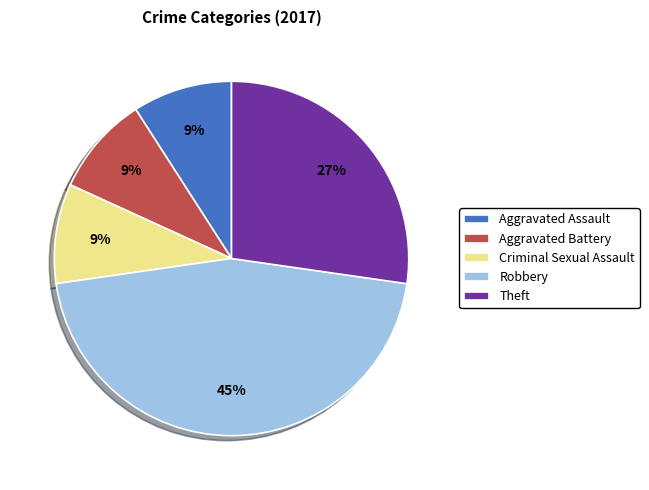

What percentage is the Theft slice, to the nearest percent?

27%